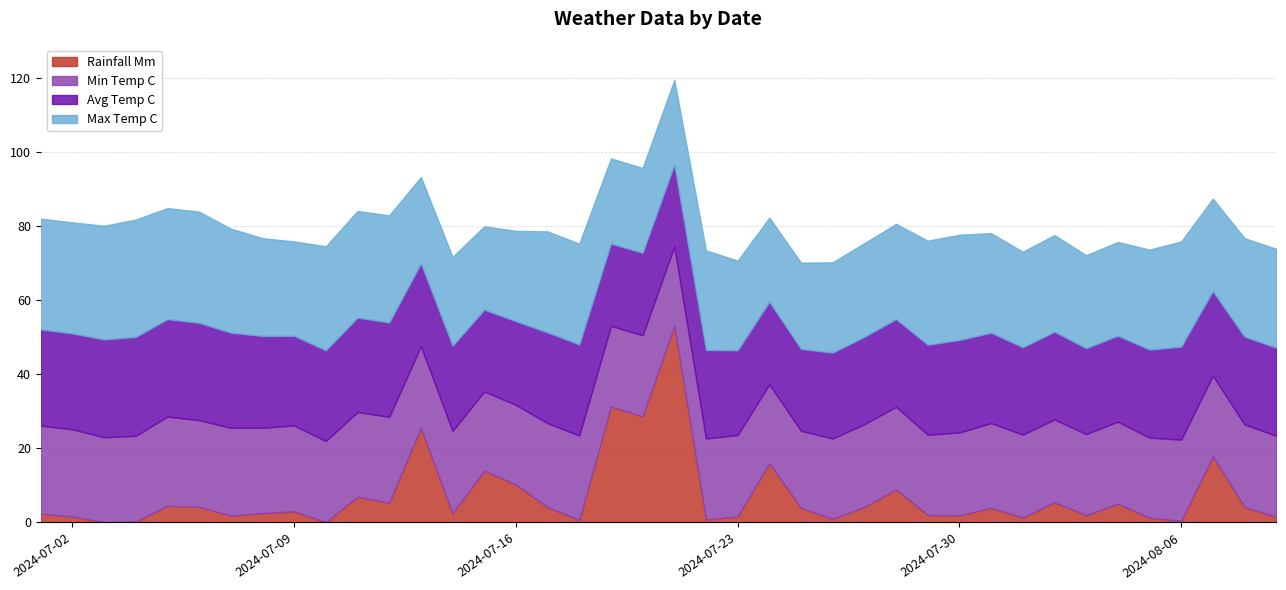

What is the difference between the highest and lowest values at 2024-07-04?

31.5